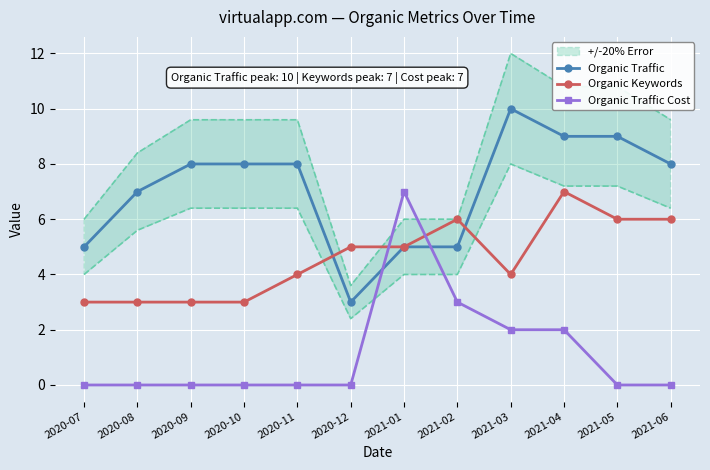

How many distinct data groups are displayed?

3